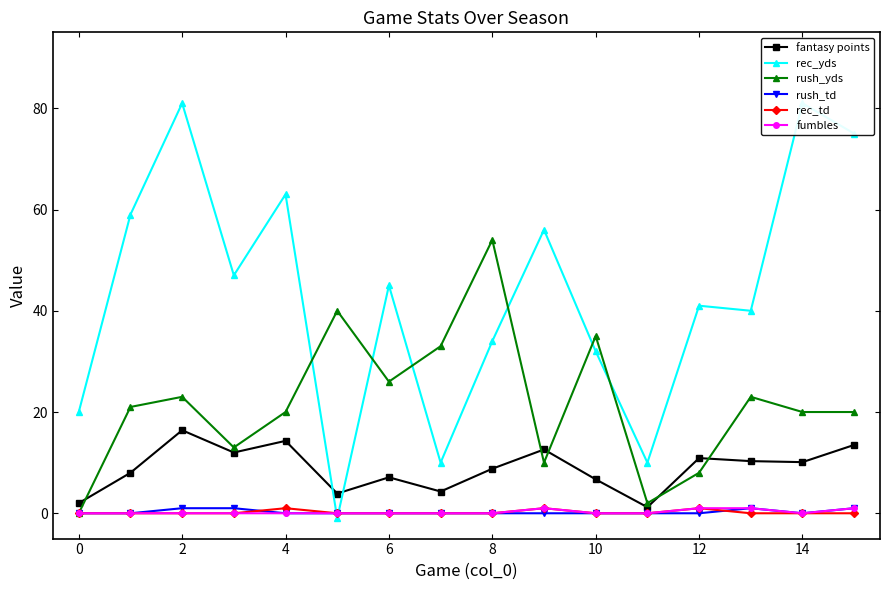

Does the chart display data point markers on the line(s)?

Yes